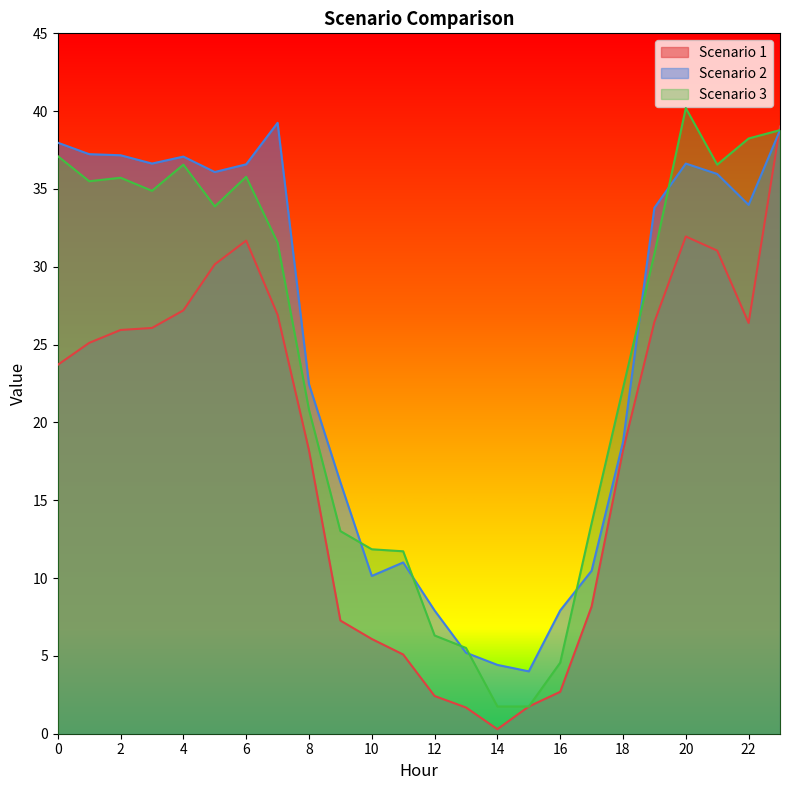

What are all the series names shown in the legend?

Scenario 1, Scenario 2, Scenario 3